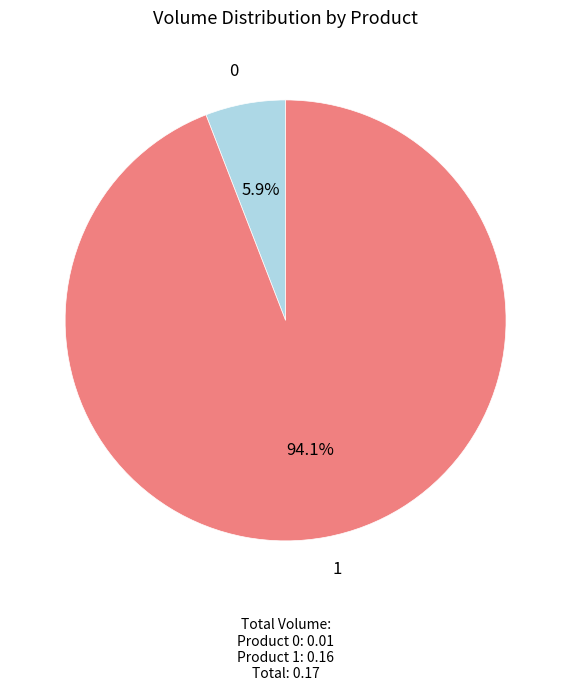

Does any single category account for the majority?

Yes